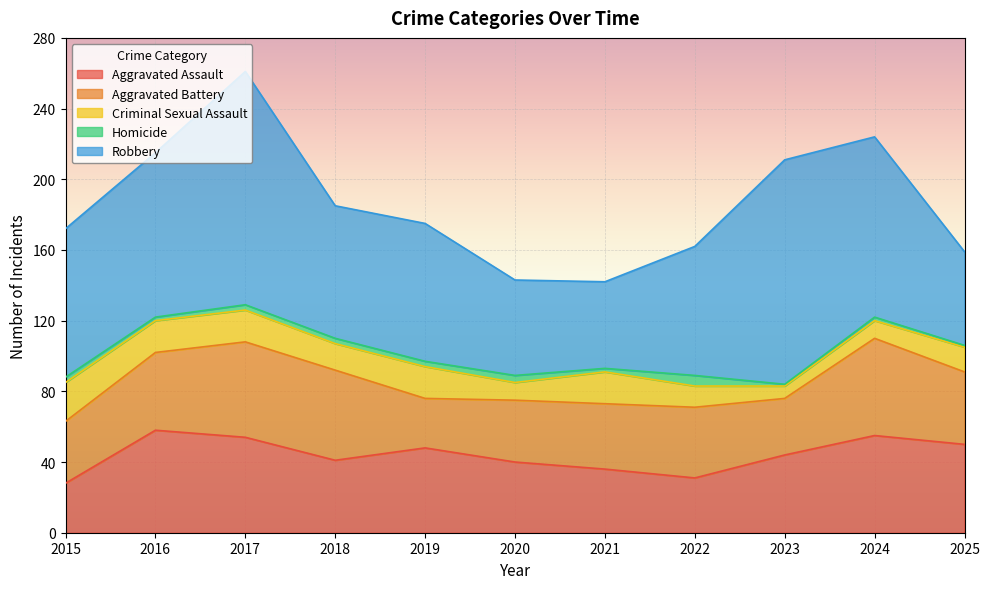

True or false: Criminal Sexual Assault has more than 0 interior local peaks.

True